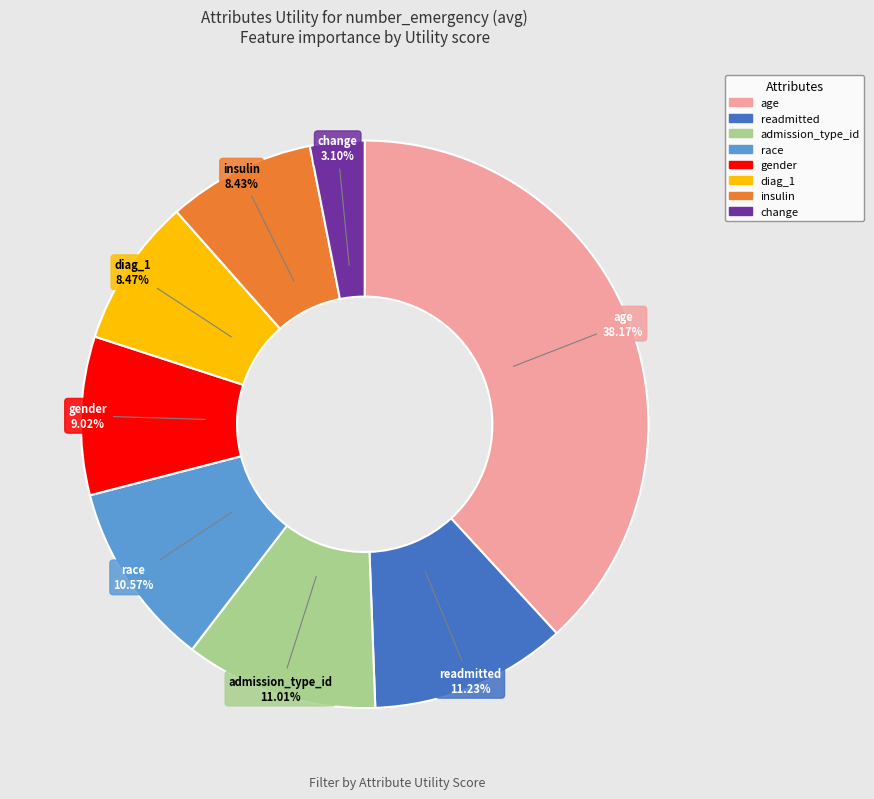

To the nearest percent, what portion does insulin represent?

8%